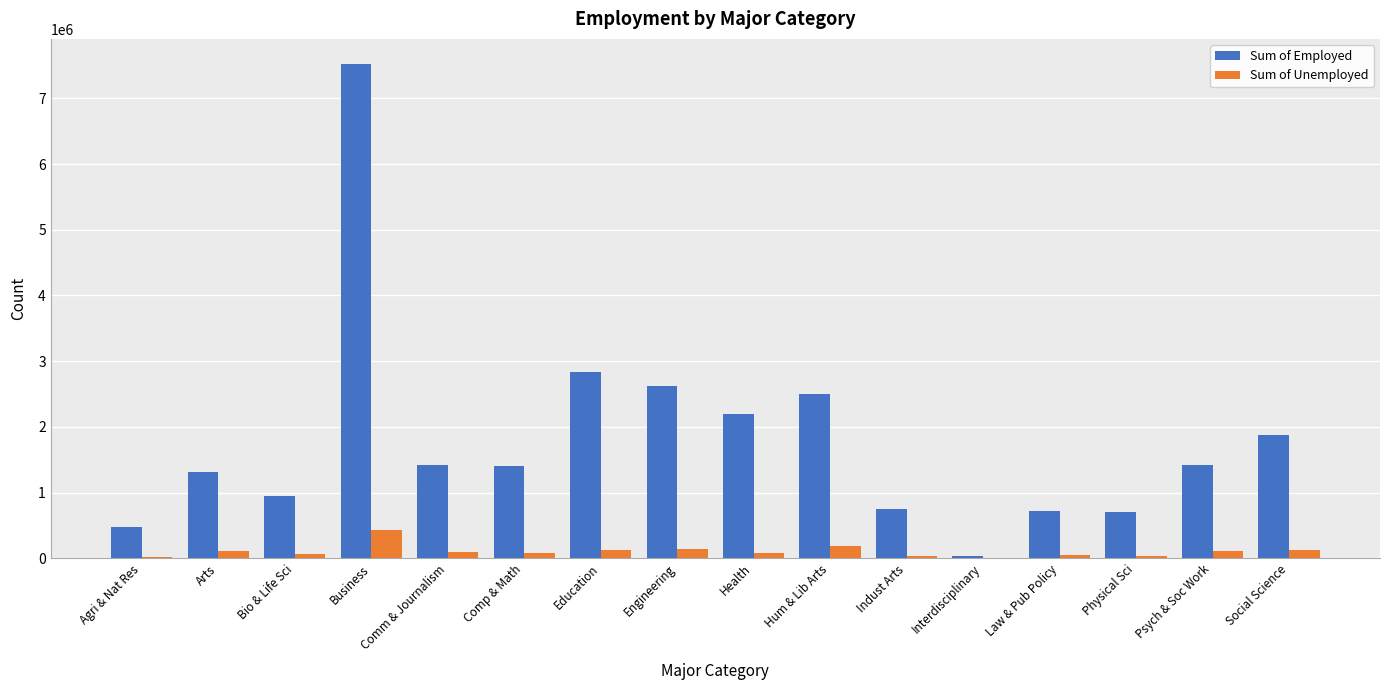

How many groups of bars are there?

16